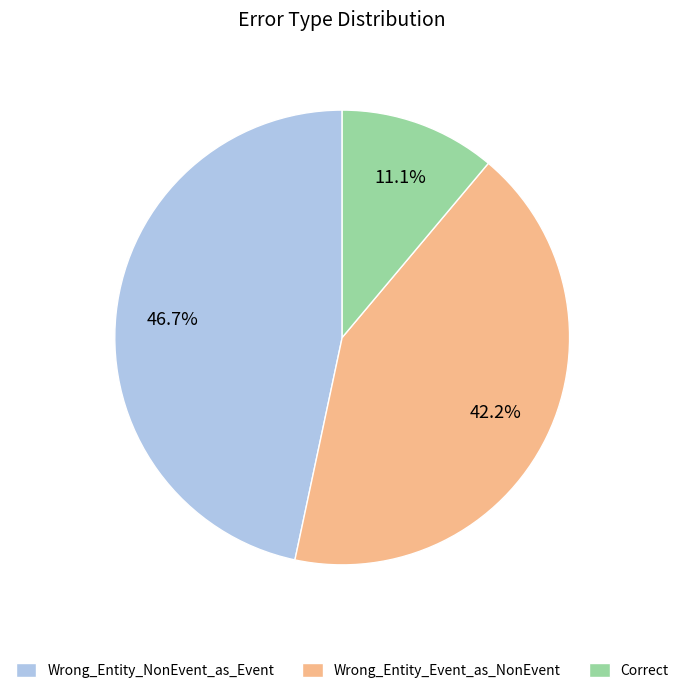

Is it true that Wrong_Entity_NonEvent_as_Event is 47% of the pie?

True